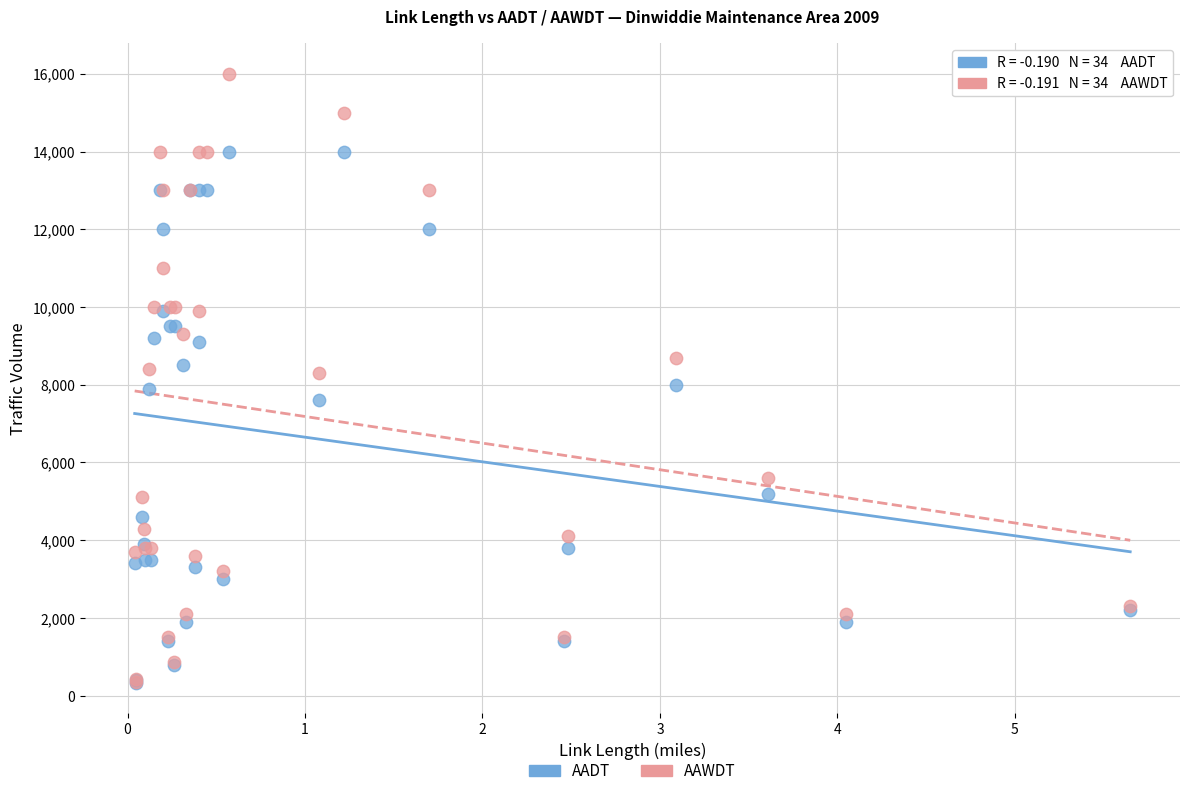

In the AADT series, what Y value is closest to 7165?

7600